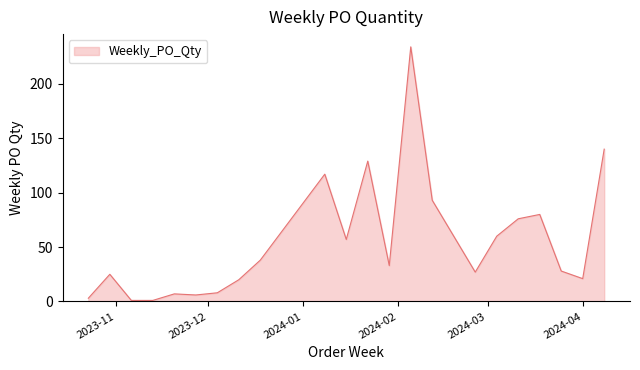

What is the maximum value shown in the chart?

234